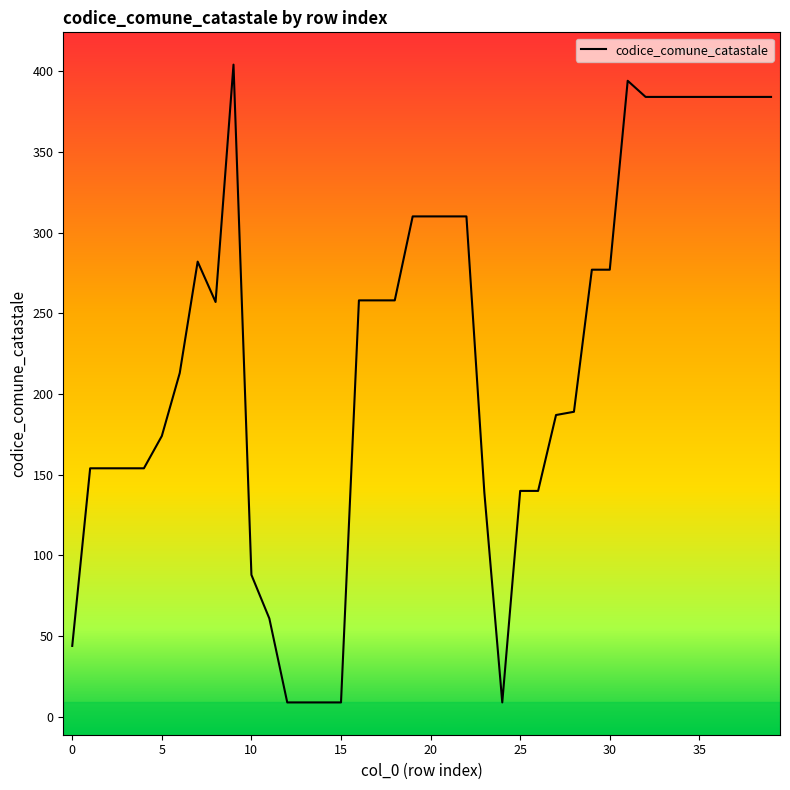

What is the difference between the maximum and minimum values?

395